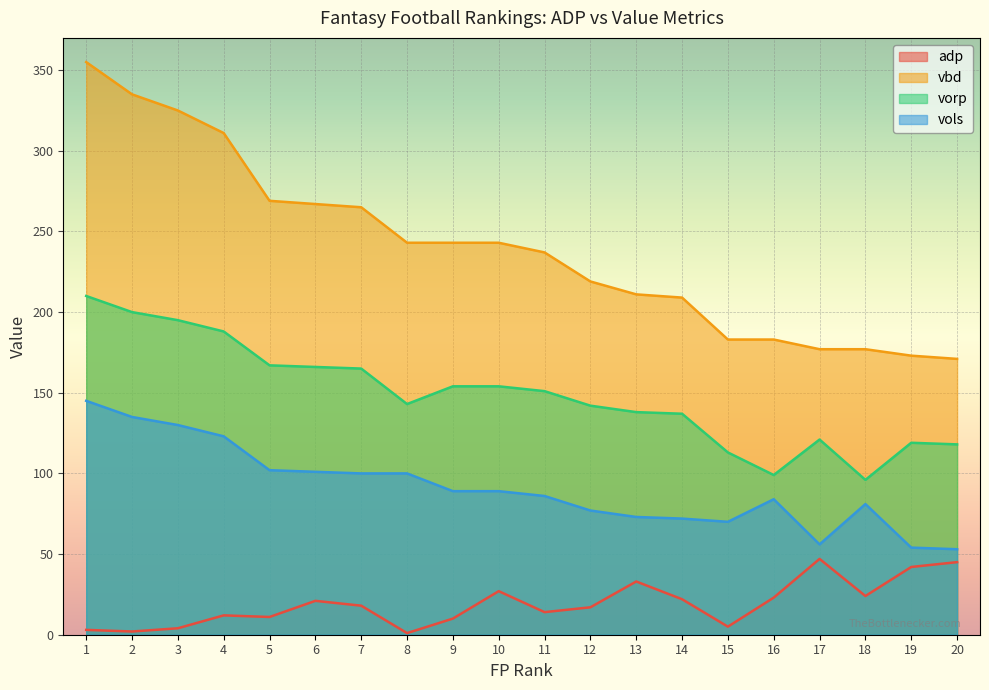

What is the minimum value for adp?

1